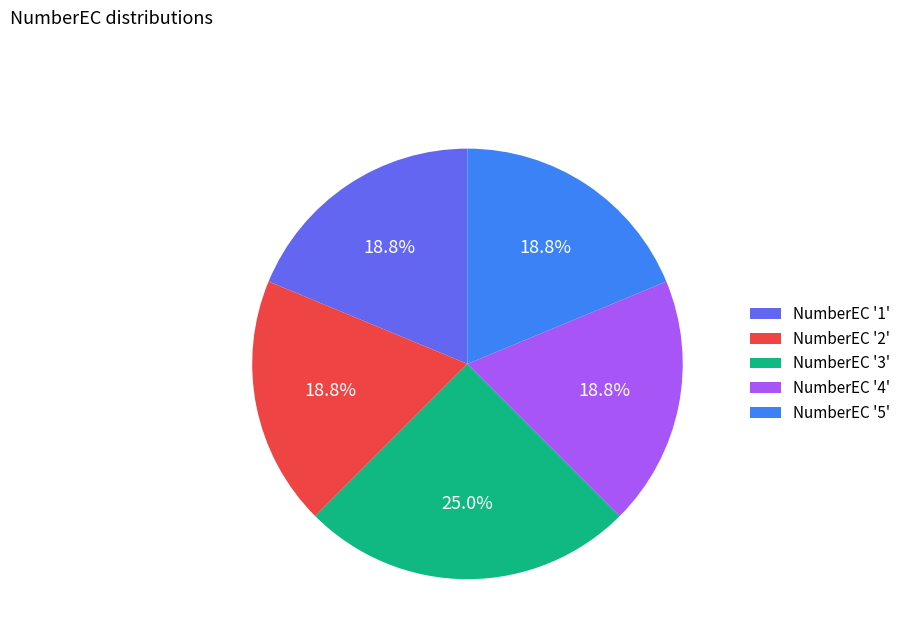

Approximately how many times larger is the value at NumberEC '3' compared to NumberEC '4'?

1.3